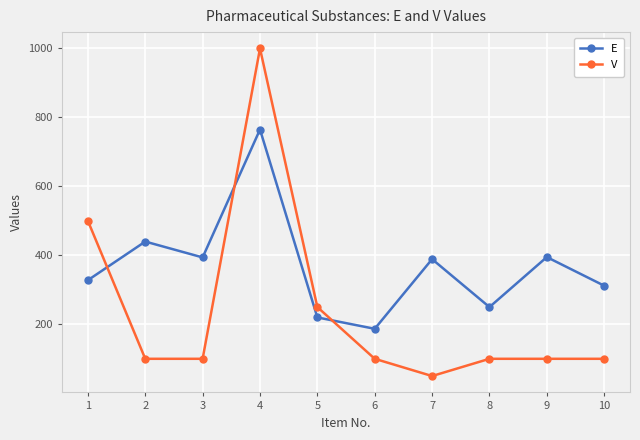

Is it true that V equals 50 at 5?

False